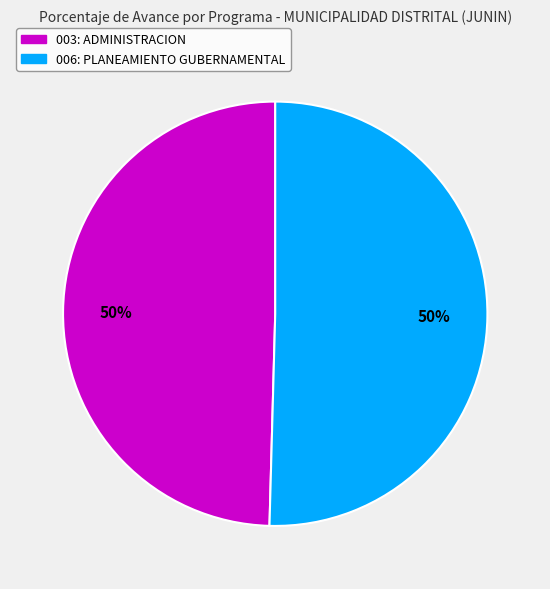

What is the ratio of the value at 006: PLANEAMIENTO GUBERNAMENTAL to the value at 003: ADMINISTRACION?

1.0